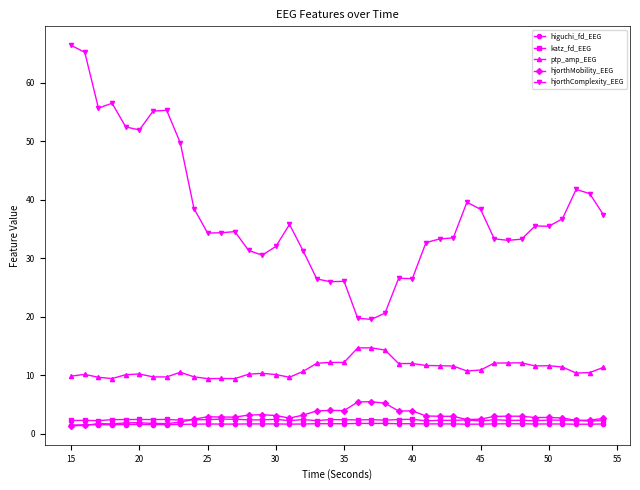

What is the value of the katz_fd_EEG point at the 30th from the left?

2.3